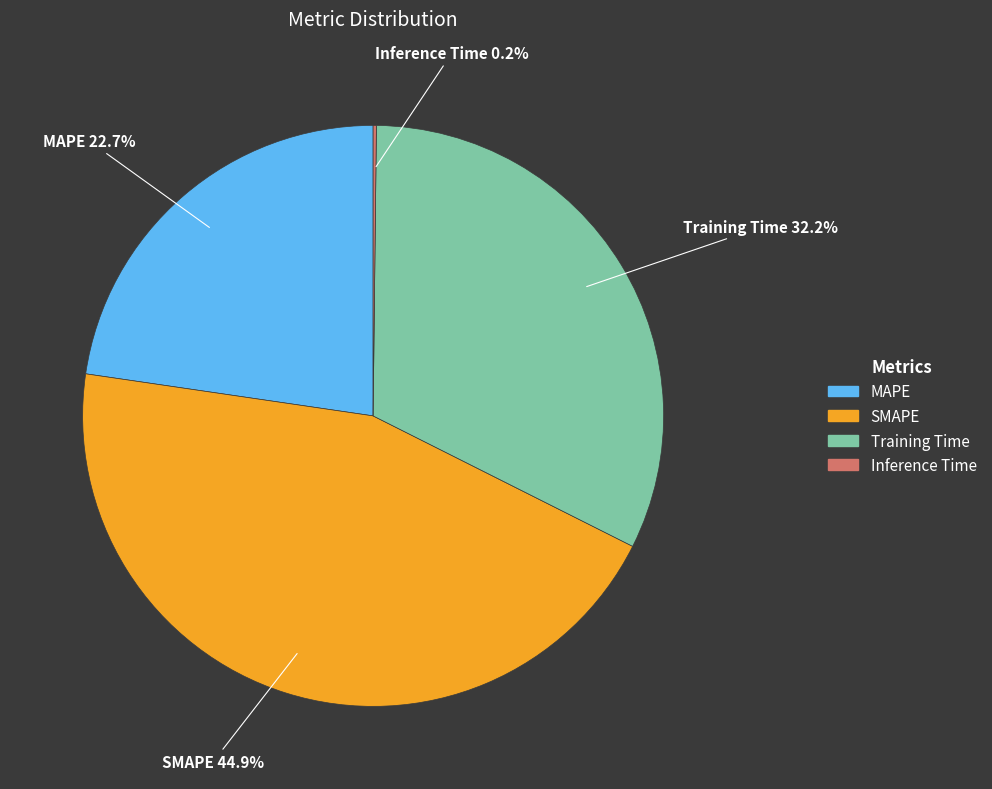

To the nearest percent, what is the average slice percentage?

25%